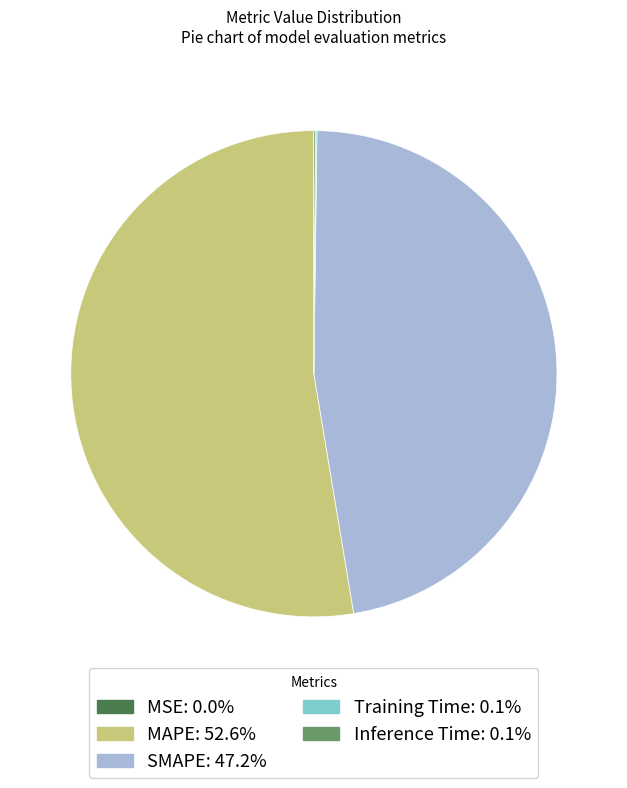

Combined, do MAPE and SMAPE account for over 50%?

Yes